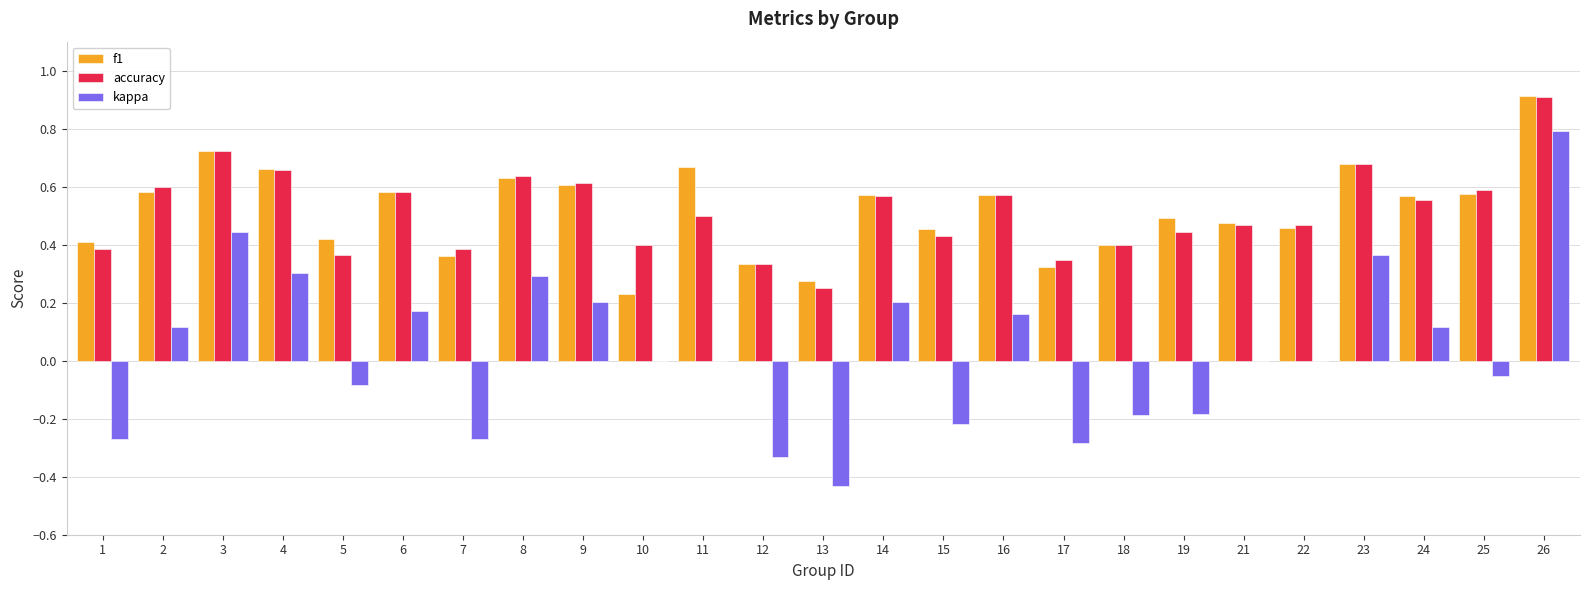

At which category does the chart reach its peak across all series?

26